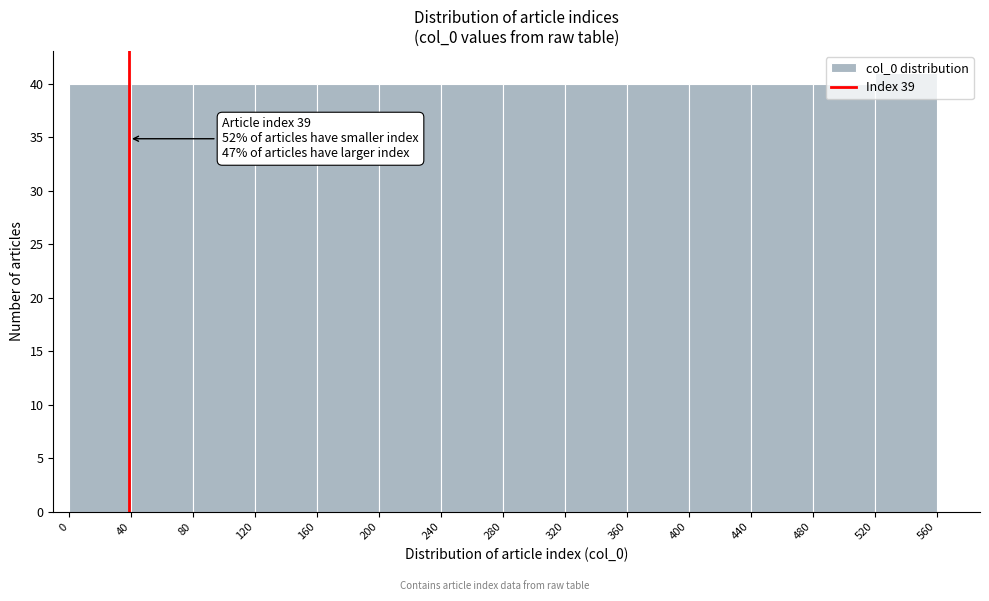

Which range on the x-axis has the tallest bar?

520 to 560